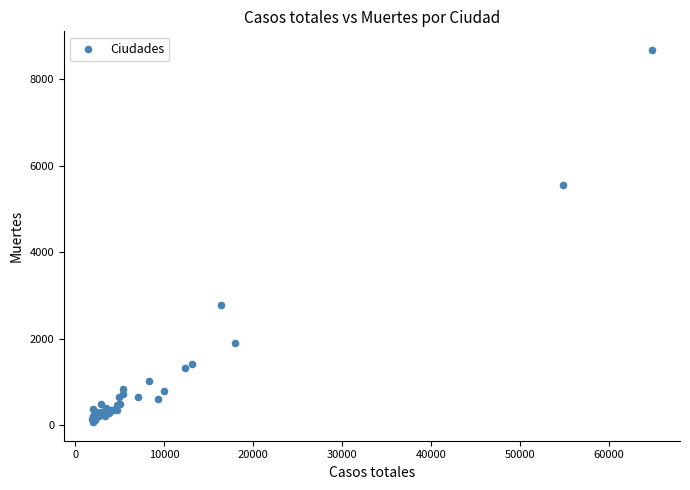

What Y value in the scatter plot is closest to 4375?

5555